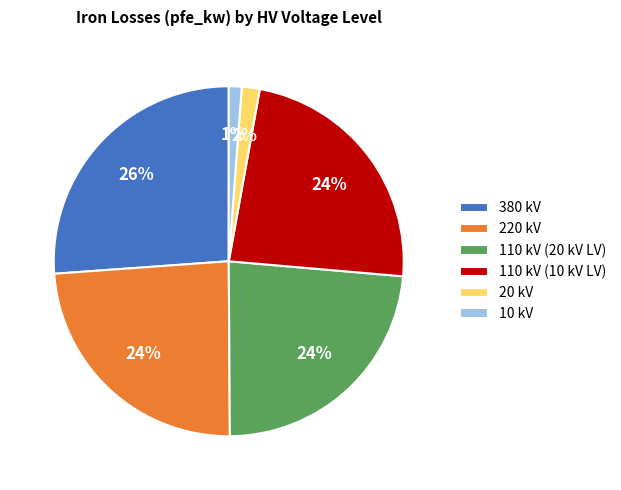

What is the ratio of the value at 380 kV to the value at 110 kV (20 kV LV)?

1.1